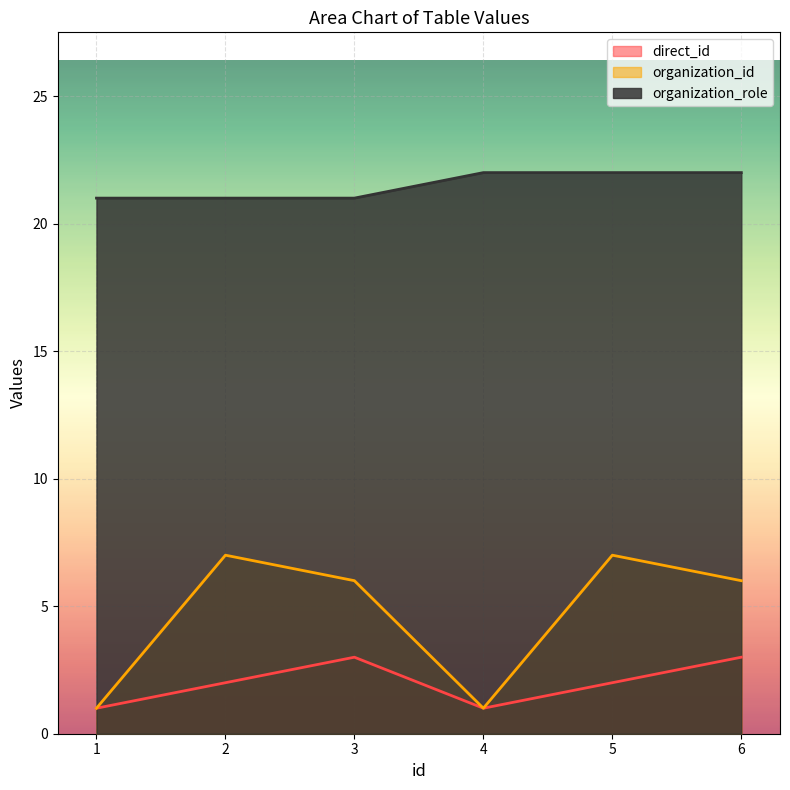

Which series has the largest total across all categories?

organization_role